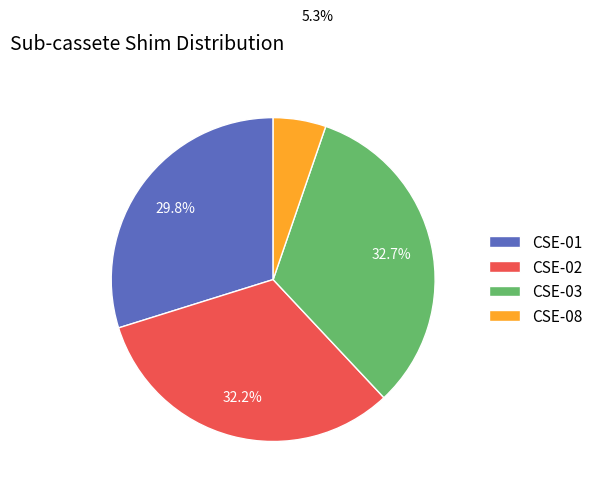

Between CSE-01 and CSE-03, which is larger?

CSE-03